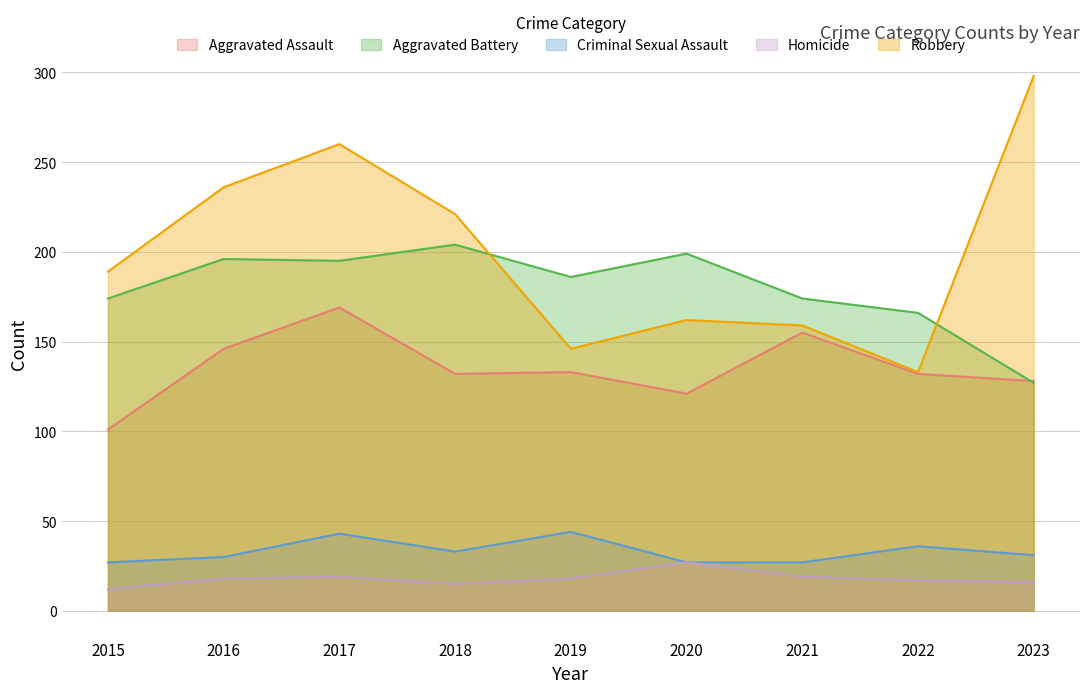

Where is the first local minimum for Aggravated Battery?

2017